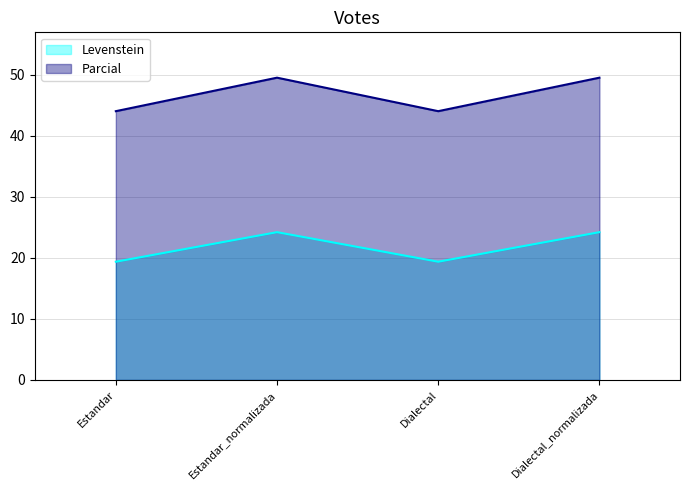

Count the number of categories in the chart.

4